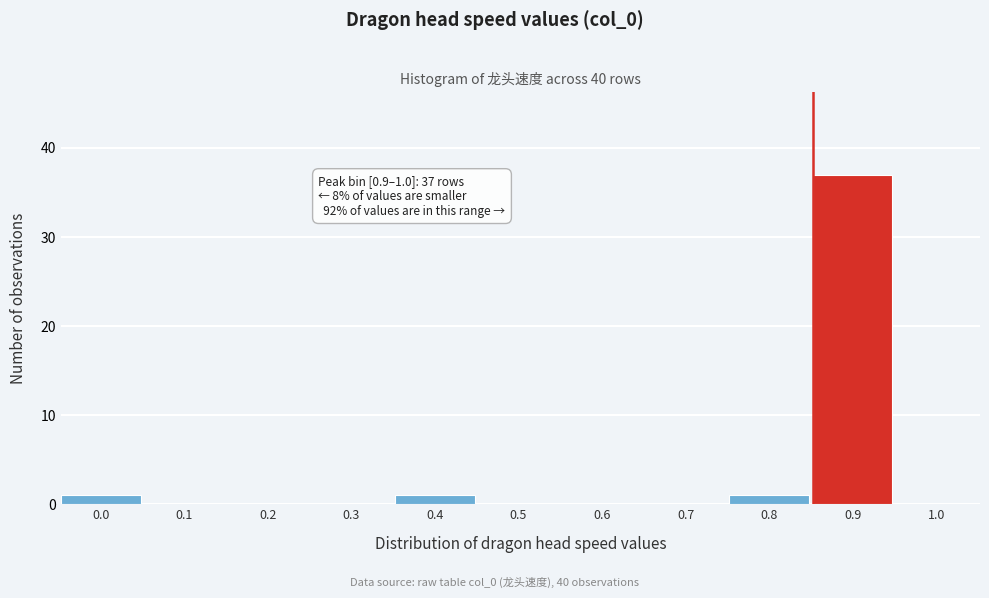

Reading left to right, what are all the values shown in this chart?

0.0=1	0.1=0	0.2=0	0.3=0	0.4=1	0.5=0	0.6=0	0.7=0	0.8=1	0.9=37	1.0=0